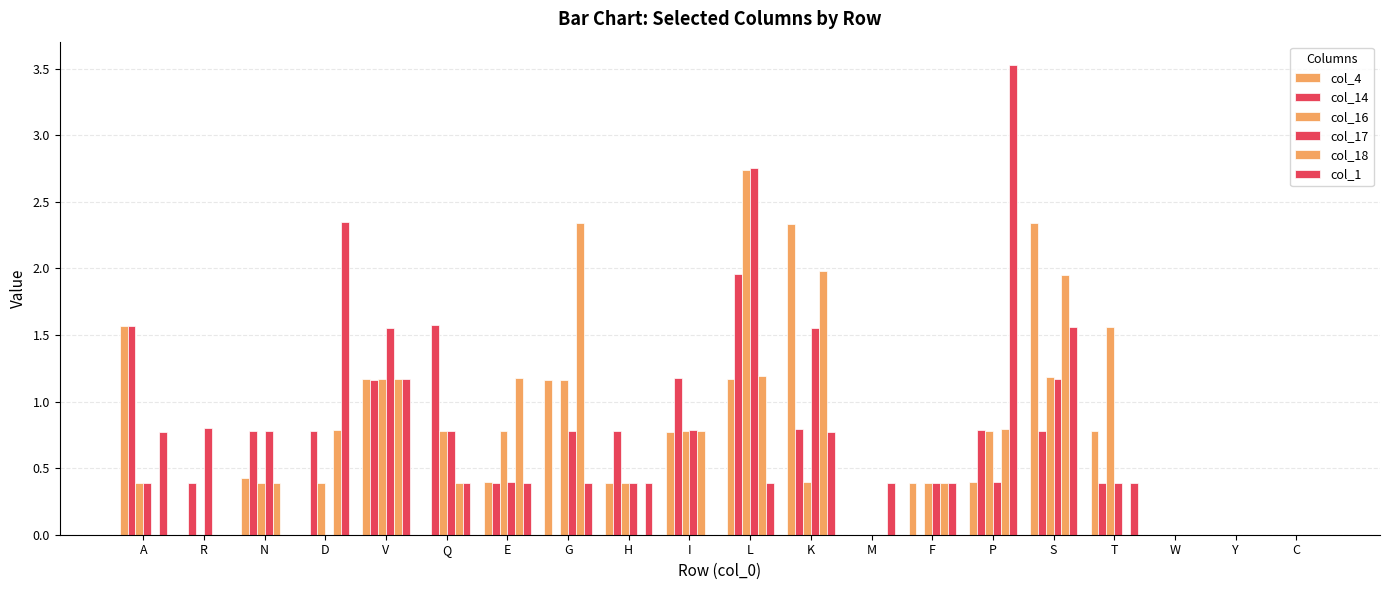

Reading left to right, what are all the values shown in this chart?

col_4: A=1.6	R=0.0	N=0.4	D=0.0	V=1.2	Q=0.0	E=0.4	G=1.2	H=0.4	I=0.8	L=1.2	K=2.3	M=0.0	F=0.4	P=0.4	S=2.3	T=0.8	W=0.0	Y=0.0	C=0.0
col_14: A=1.6	R=0.4	N=0.8	D=0.8	V=1.2	Q=1.6	E=0.4	G=0.0	H=0.8	I=1.2	L=2.0	K=0.8	M=0.0	F=0.0	P=0.8	S=0.8	T=0.4	W=0.0	Y=0.0	C=0.0
col_16: A=0.4	R=0.0	N=0.4	D=0.4	V=1.2	Q=0.8	E=0.8	G=1.2	H=0.4	I=0.8	L=2.7	K=0.4	M=0.0	F=0.4	P=0.8	S=1.2	T=1.6	W=0.0	Y=0.0	C=0.0
col_17: A=0.4	R=0.8	N=0.8	D=0.0	V=1.6	Q=0.8	E=0.4	G=0.8	H=0.4	I=0.8	L=2.8	K=1.6	M=0.0	F=0.4	P=0.4	S=1.2	T=0.4	W=0.0	Y=0.0	C=0.0
col_18: A=0.0	R=0.0	N=0.4	D=0.8	V=1.2	Q=0.4	E=1.2	G=2.3	H=0.0	I=0.8	L=1.2	K=2.0	M=0.0	F=0.4	P=0.8	S=1.9	T=0.0	W=0.0	Y=0.0	C=0.0
col_1: A=0.8	R=0.0	N=0.0	D=2.3	V=1.2	Q=0.4	E=0.4	G=0.4	H=0.4	I=0.0	L=0.4	K=0.8	M=0.4	F=0.4	P=3.5	S=1.6	T=0.4	W=0.0	Y=0.0	C=0.0